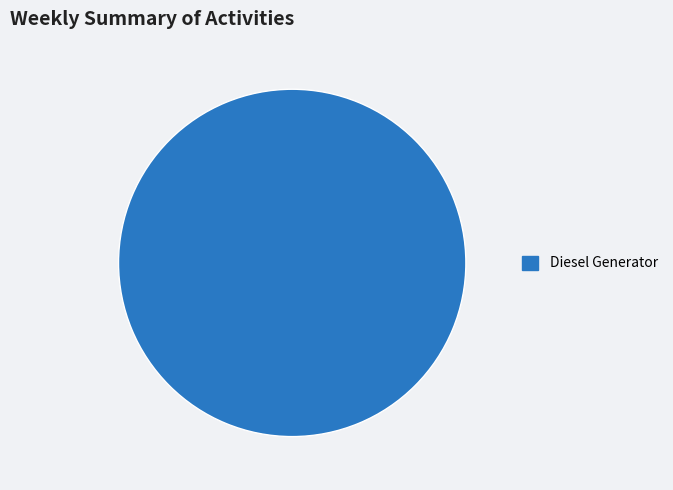

Count the number of slices in the pie.

1